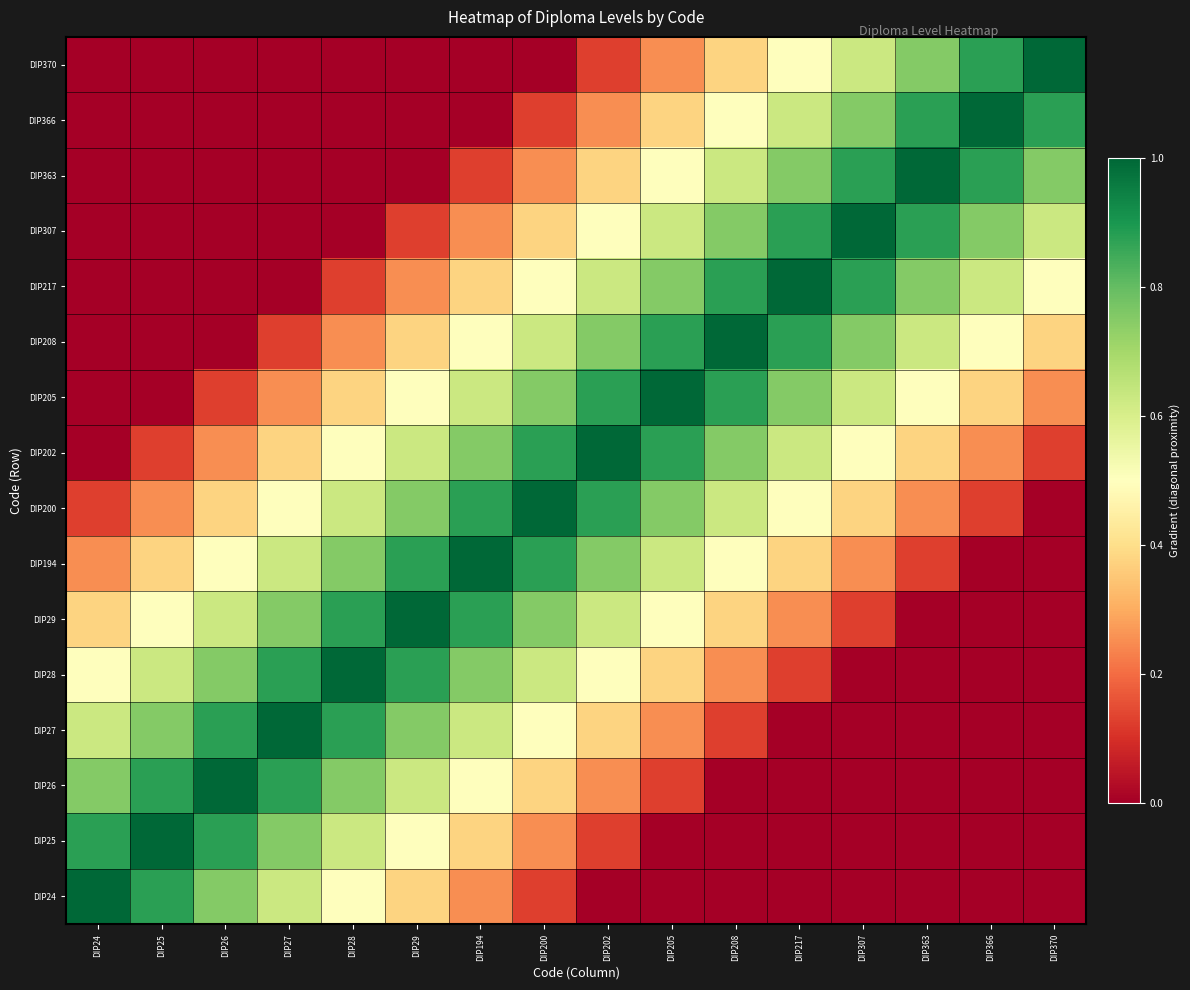

At which category does the chart reach its minimum across all series?

DIP202